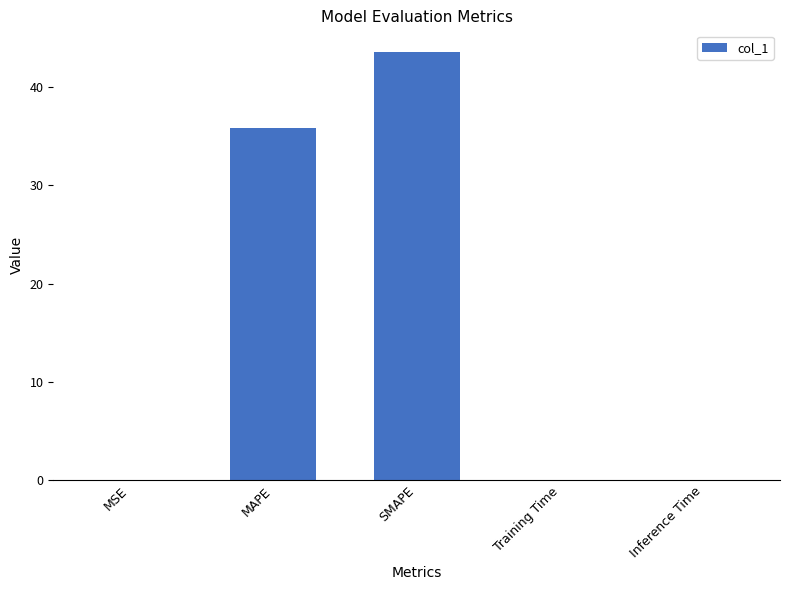

What is the average value?

15.9